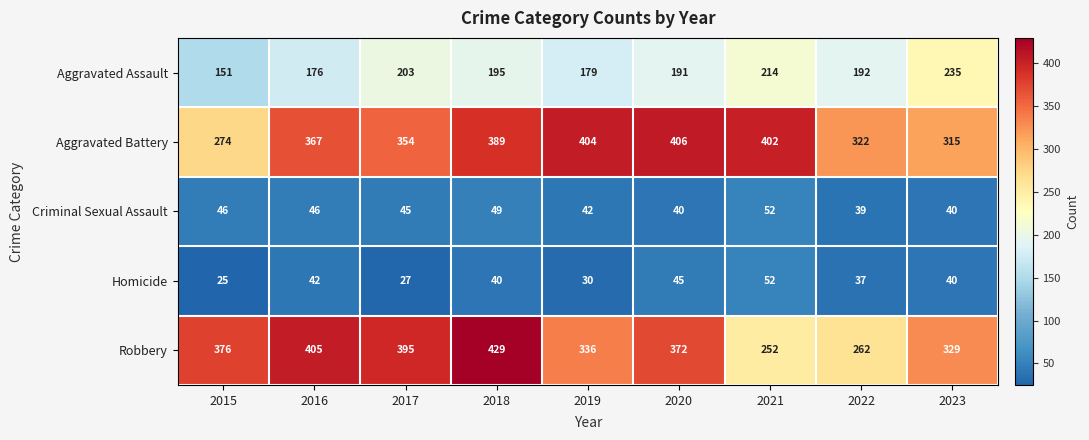

Which series changed the most between 2021 and 2022?

Aggravated Battery